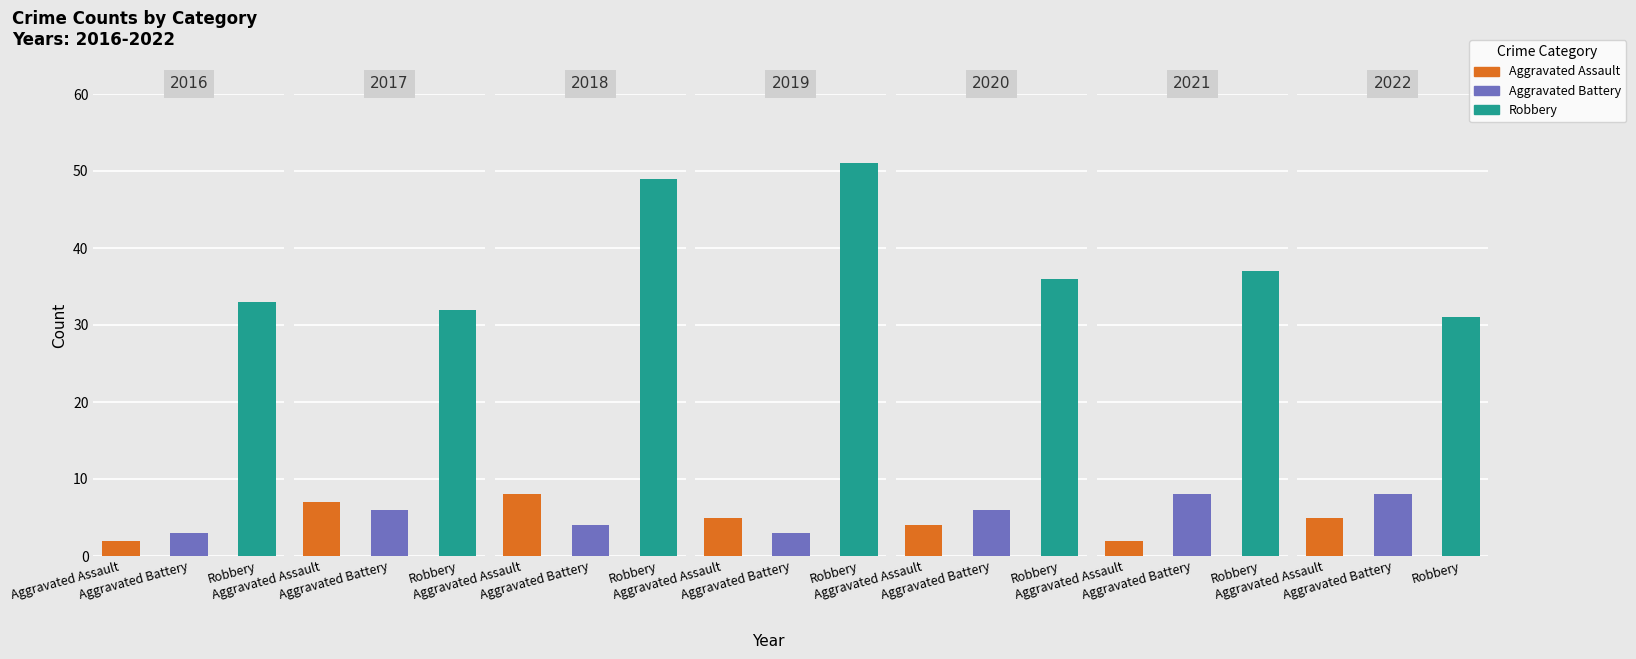

At 2017, list the series in order from smallest to largest.

Aggravated Battery, Aggravated Assault, Robbery